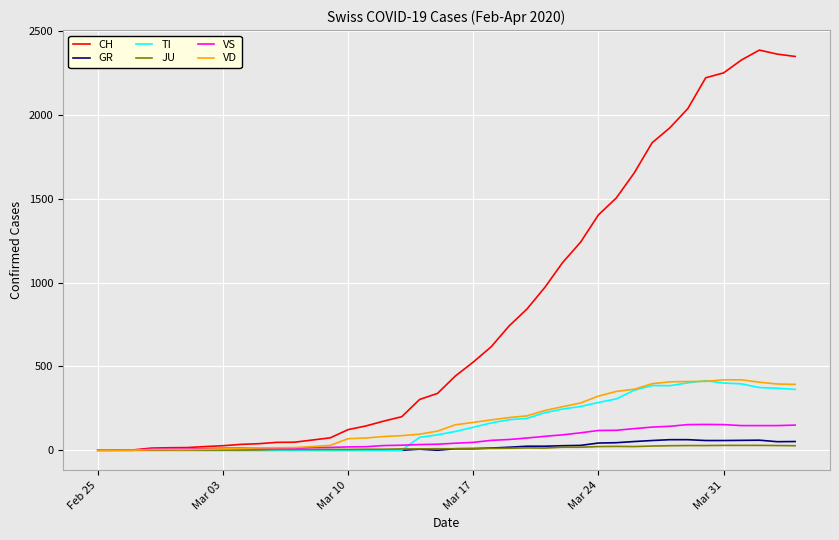

What is the highest value of the CH series?

2387